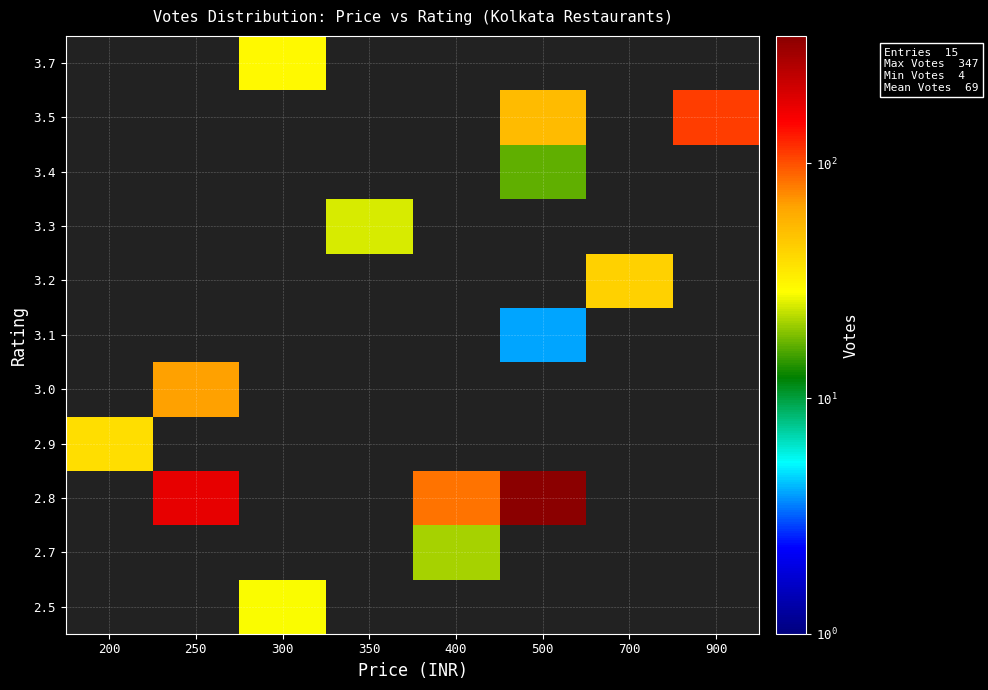

What is the total value across all series at 200?

38